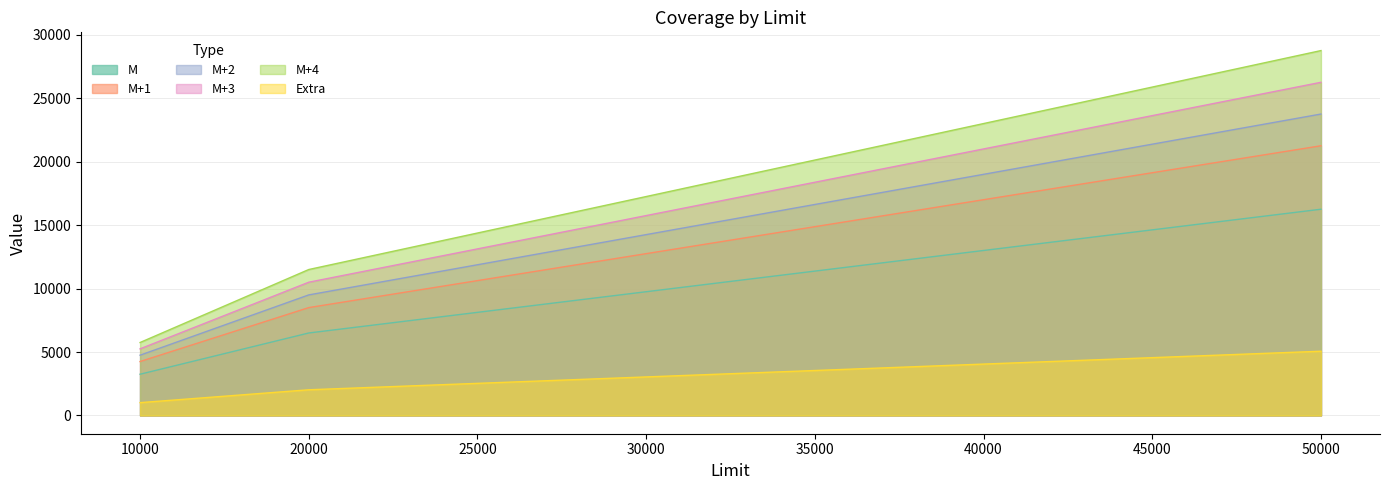

What is the value of the M+3 point at the 2nd from the left?

10500.0